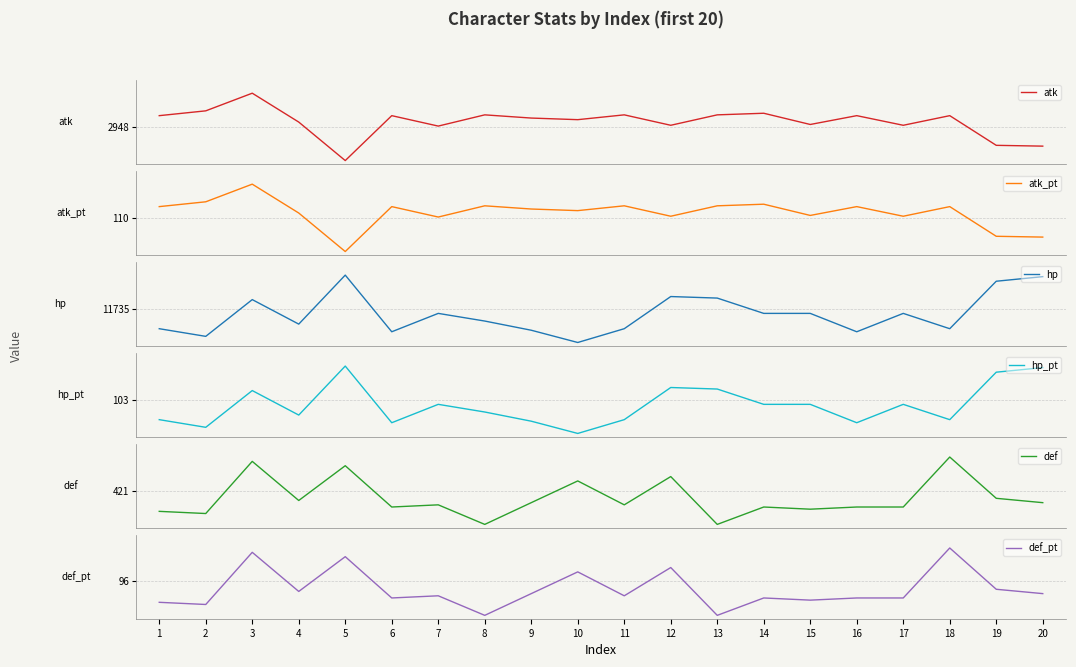

Rank the series by their maximum value, from highest to lowest.

hp, atk, def, atk_pt, hp_pt, def_pt